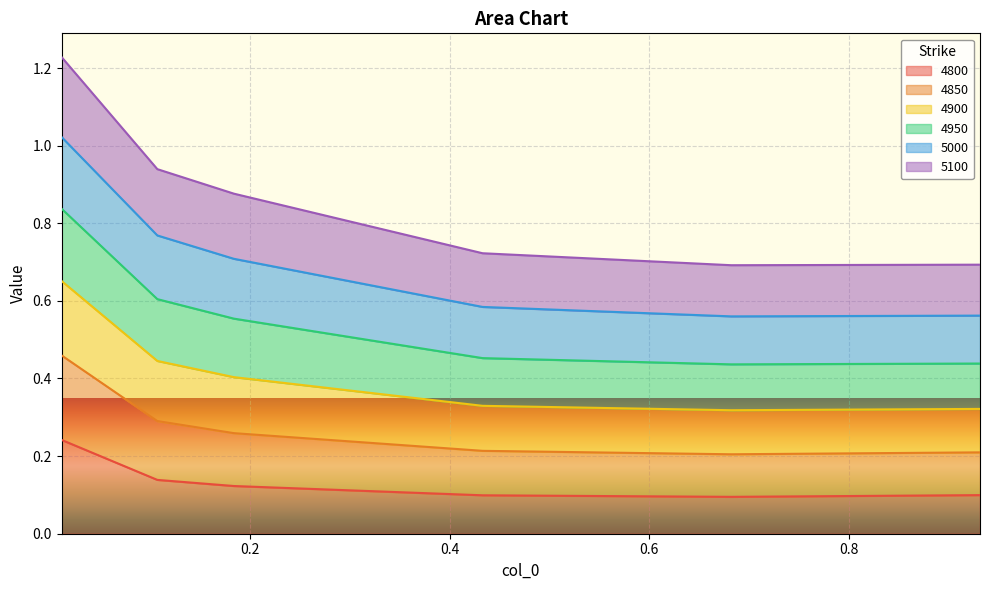

At which label does 4800 reach its minimum?

0.6821917808219178